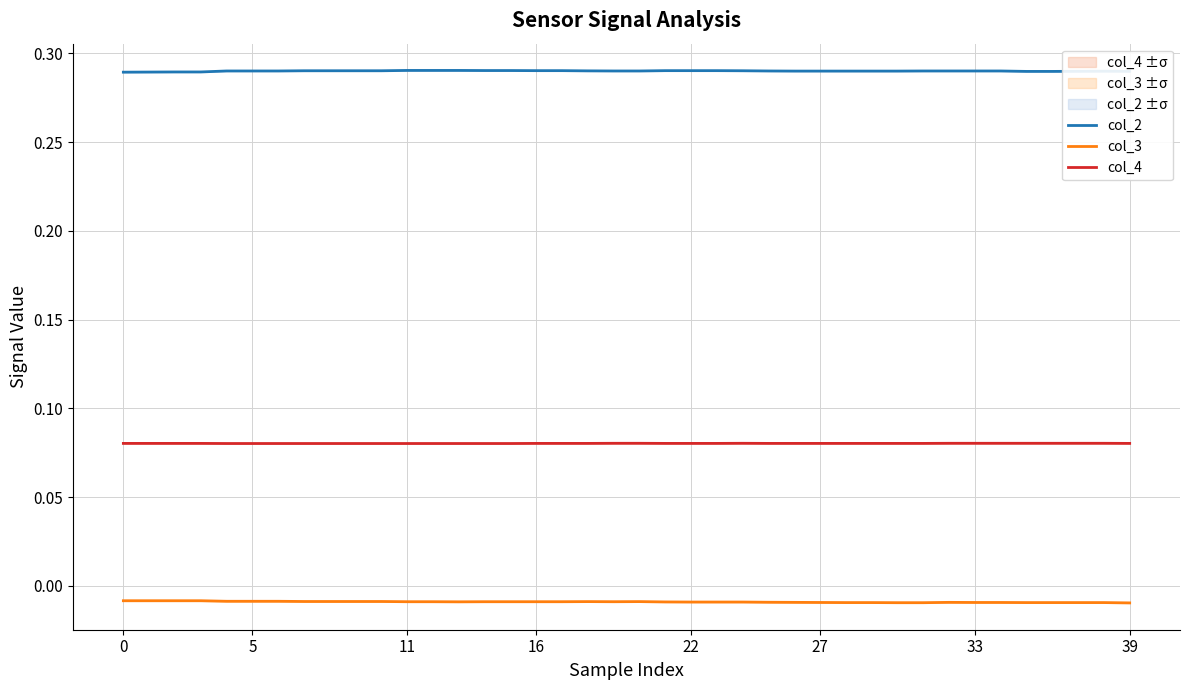

True or false: col_2 and col_4 cross at least once.

False